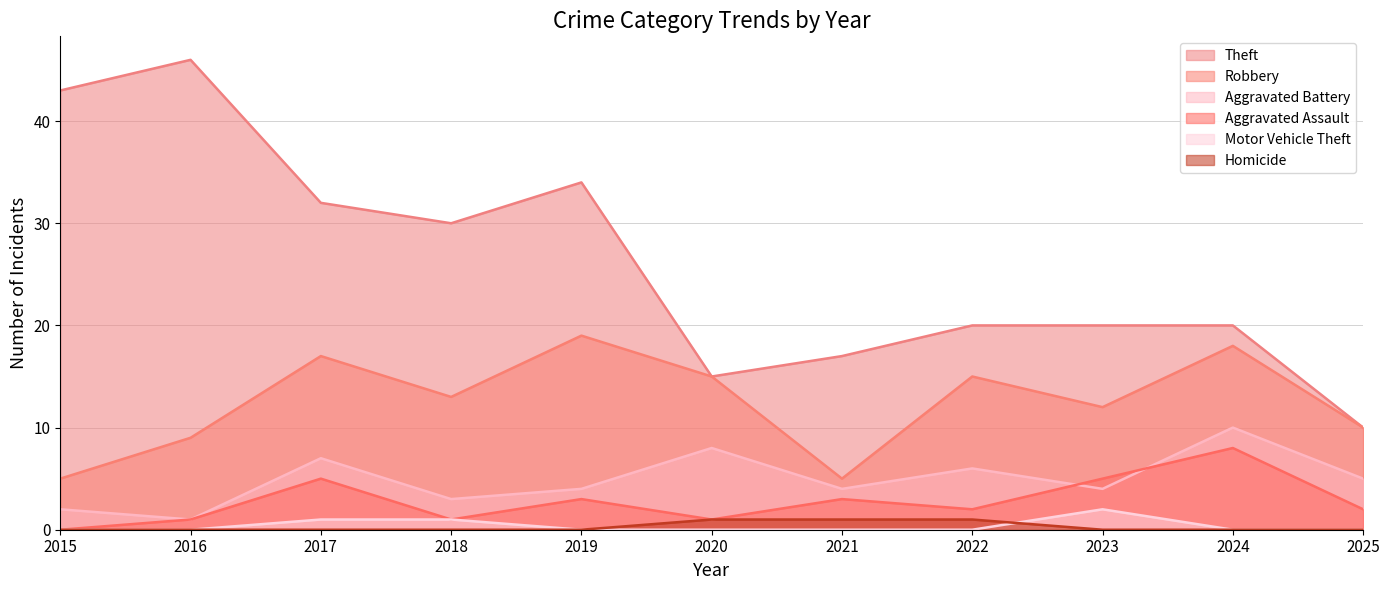

What is the spread (max minus min) of values at 2015?

43